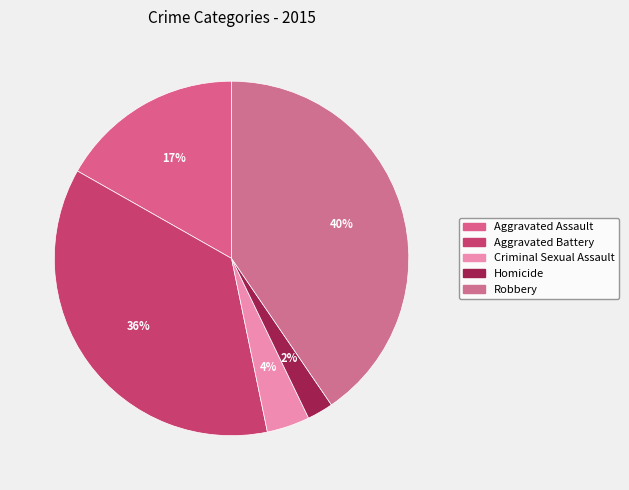

What portion of the pie excludes Aggravated Assault?

83.2%